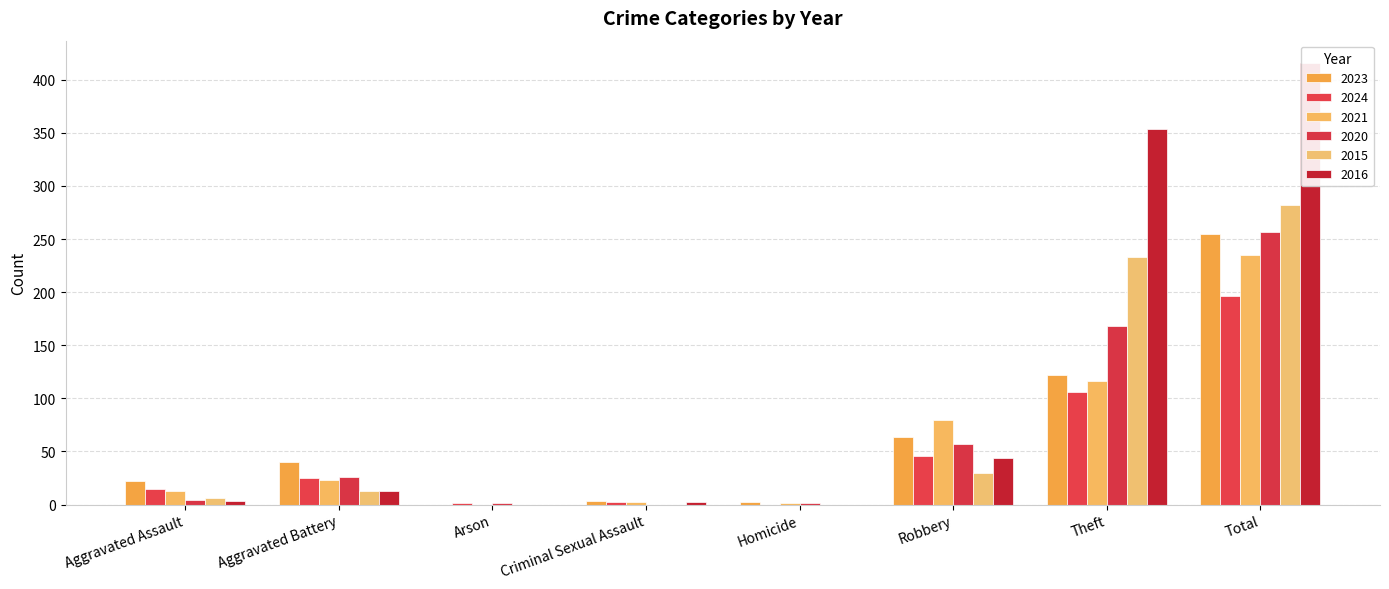

What is the approximate value of 2023 at Total?

255